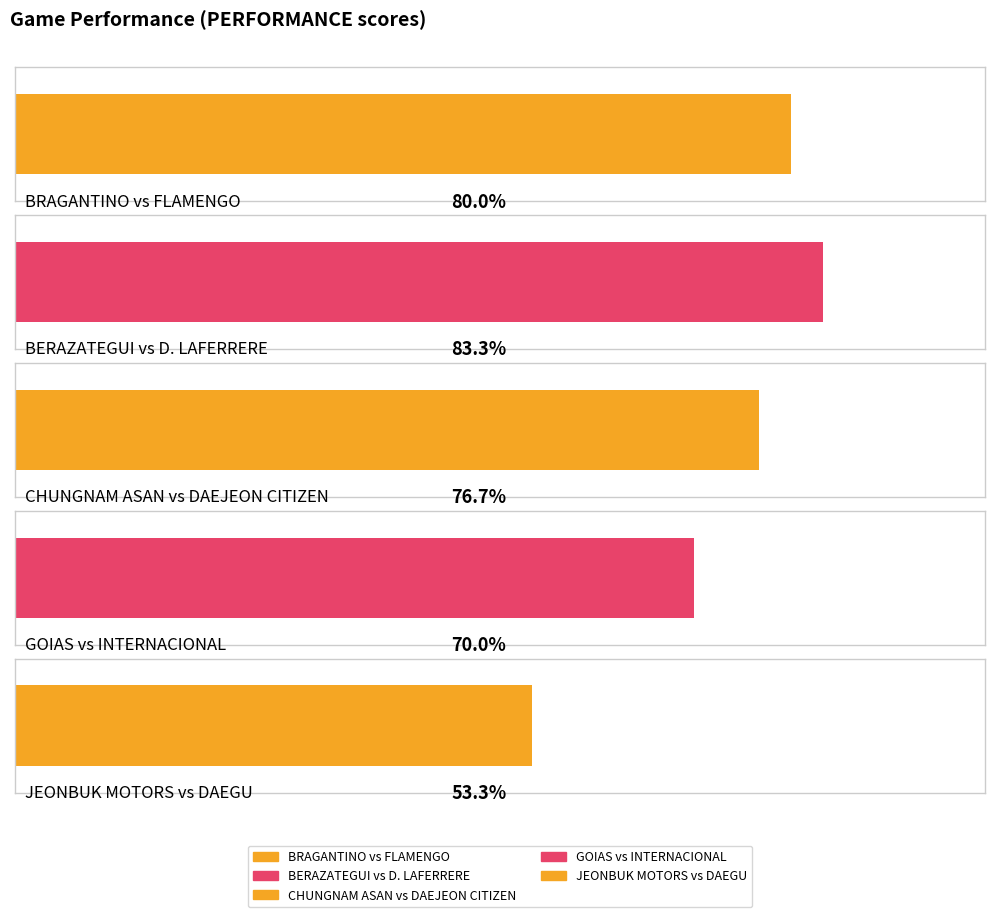

What is the label of the 3rd bar from the left?

CHUNGNAM ASAN vs DAEJEON CITIZEN